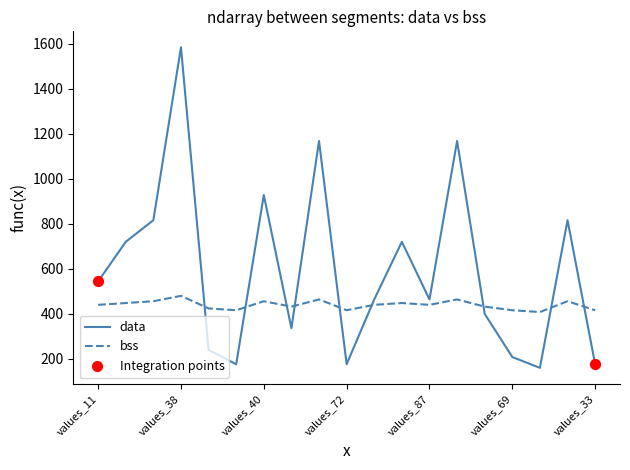

Which series has the largest total across all categories?

data